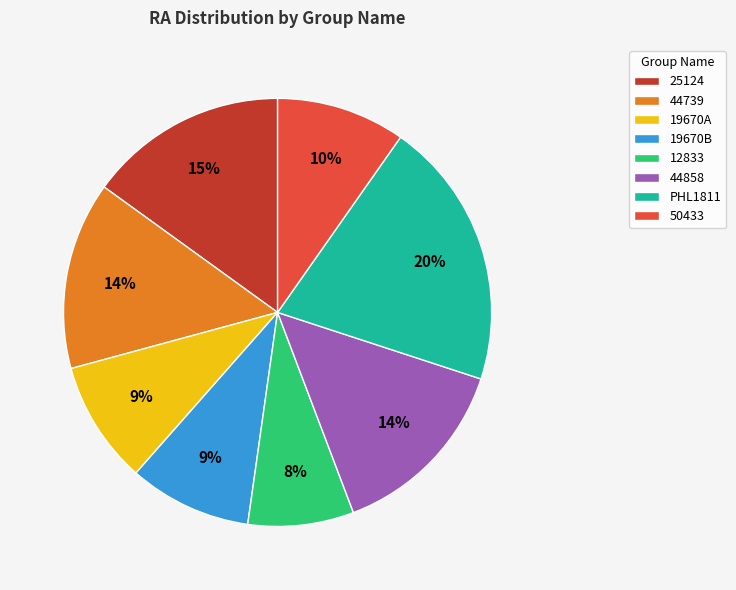

How many slices are in this pie chart?

8